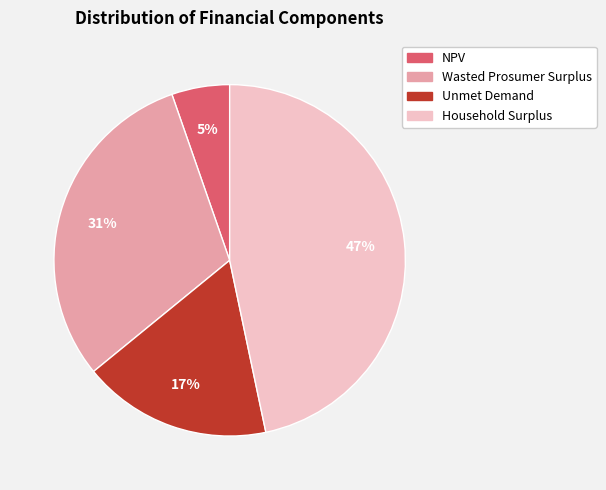

To the nearest percent, what percentage of the pie is NPV?

5%